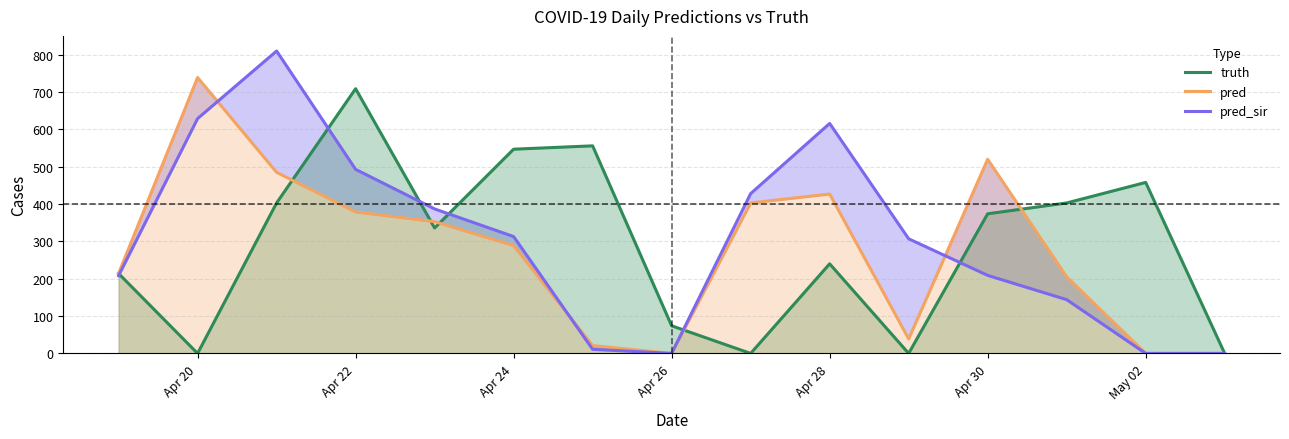

Is it true that truth equals 374 at Apr 30?

True